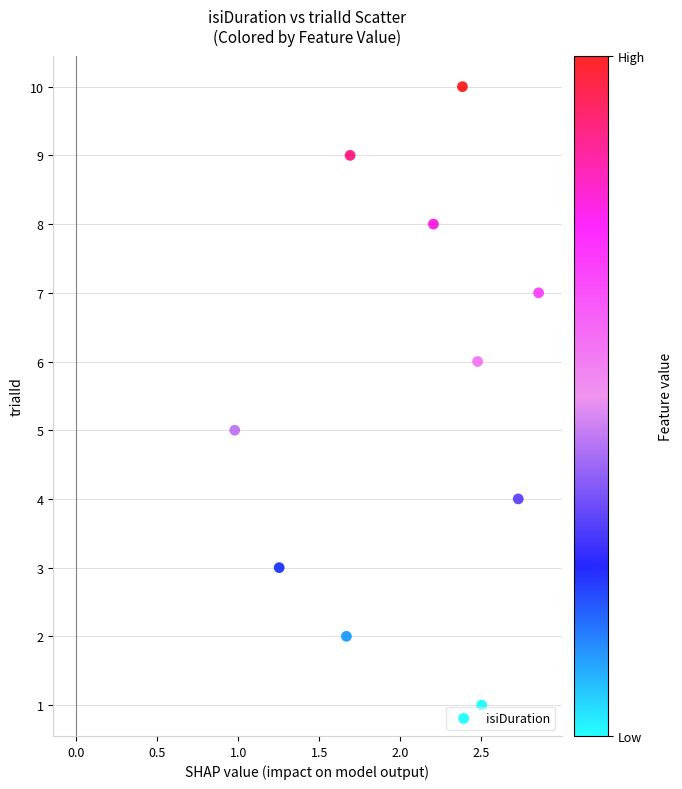

What is the average Y value?

6